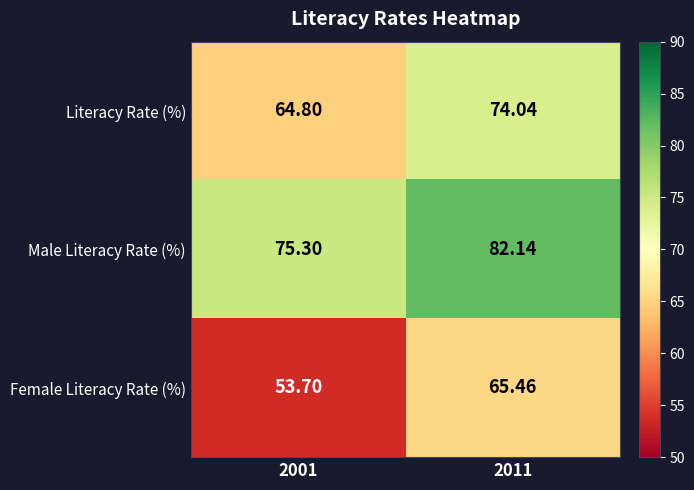

Which category has the highest value across all series?

2011